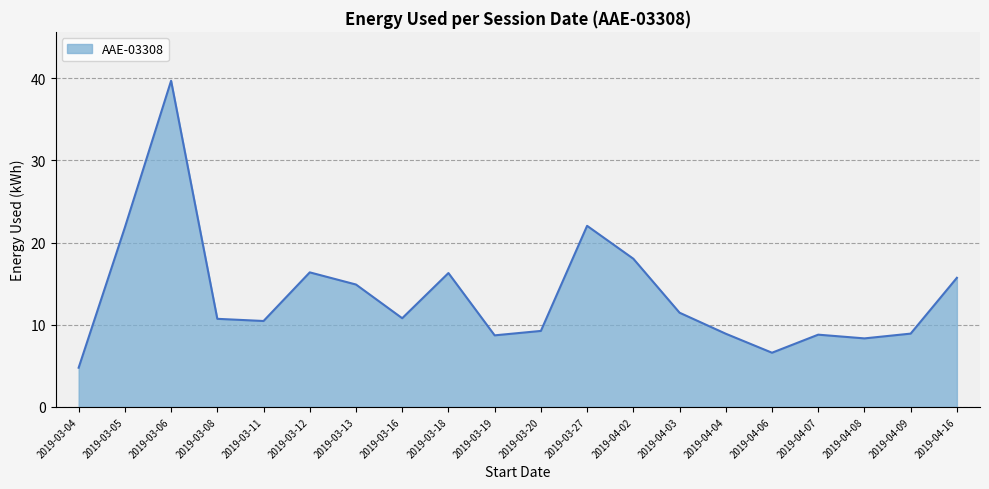

The chart shows a value of 8.3 at 2019-04-08. True or false?

True